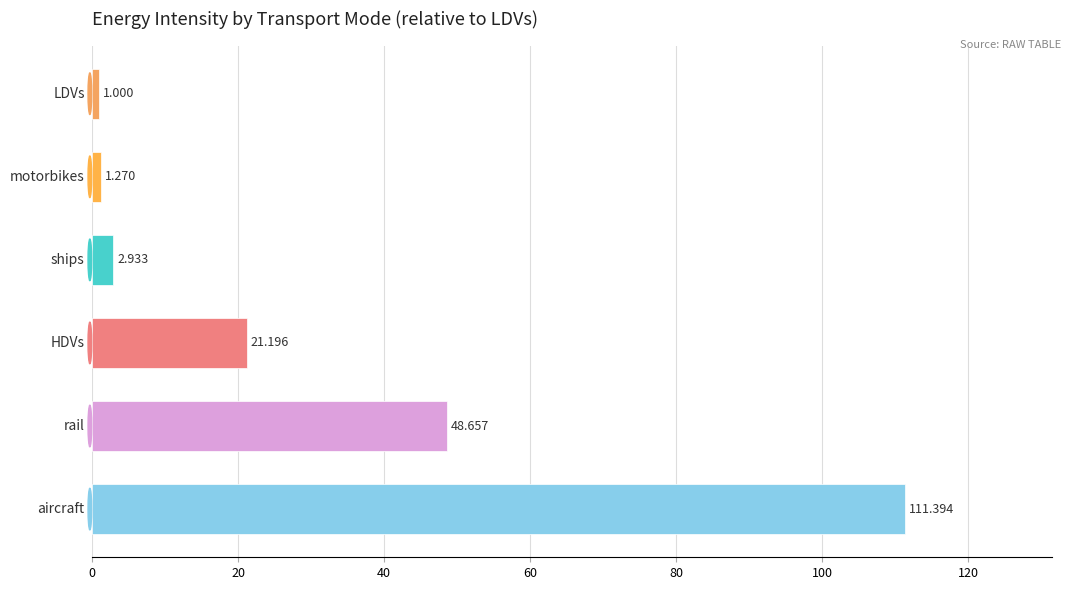

What is the average value?

31.1